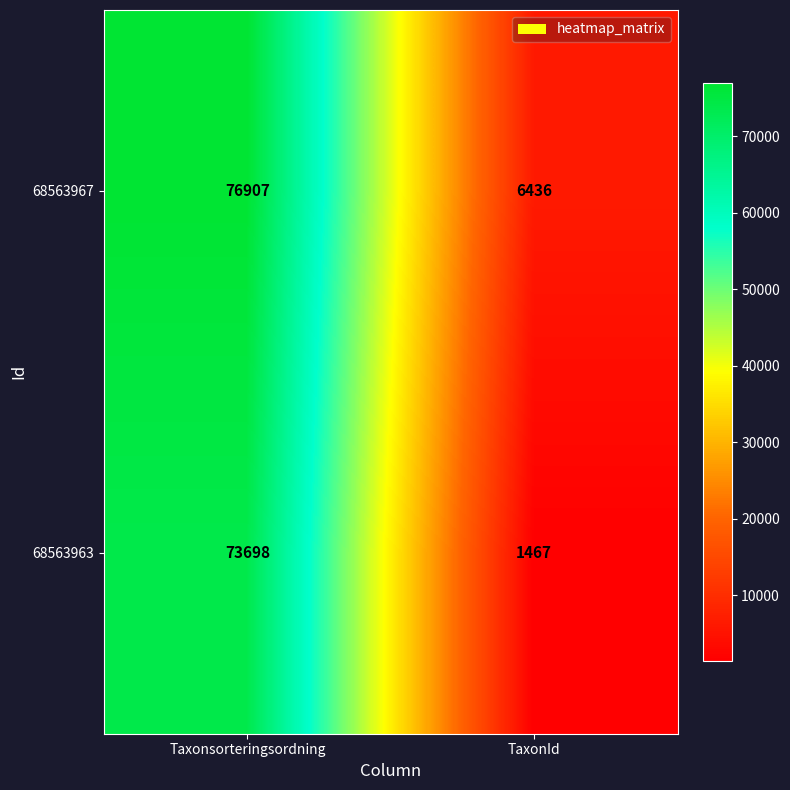

What is the total value across all series at Taxonsorteringsordning?

150605